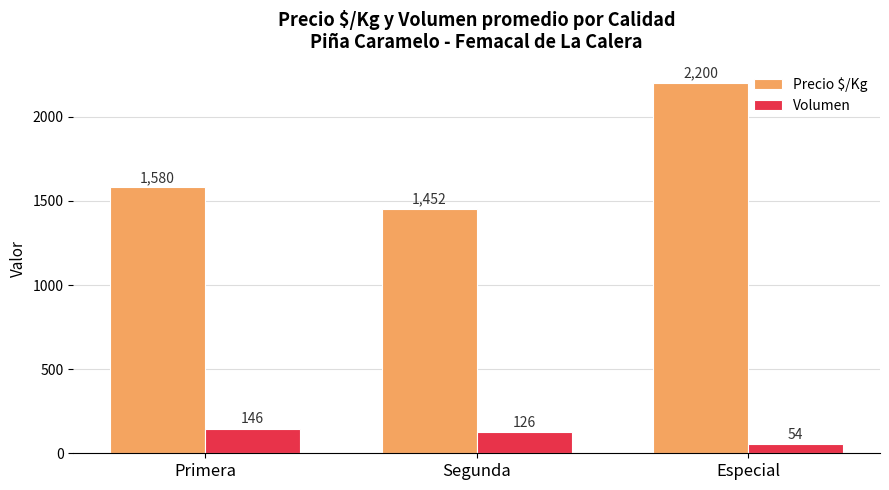

Is it true that Volumen equals 146 at Primera?

True